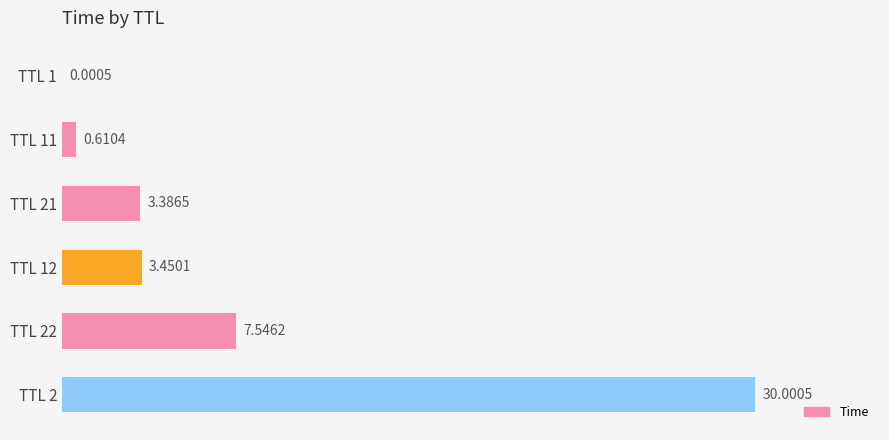

Count the number of values greater than 3.

4